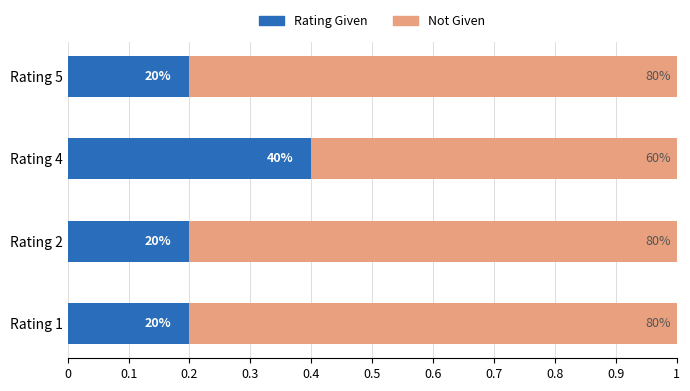

What position from the left is 0.2?

3